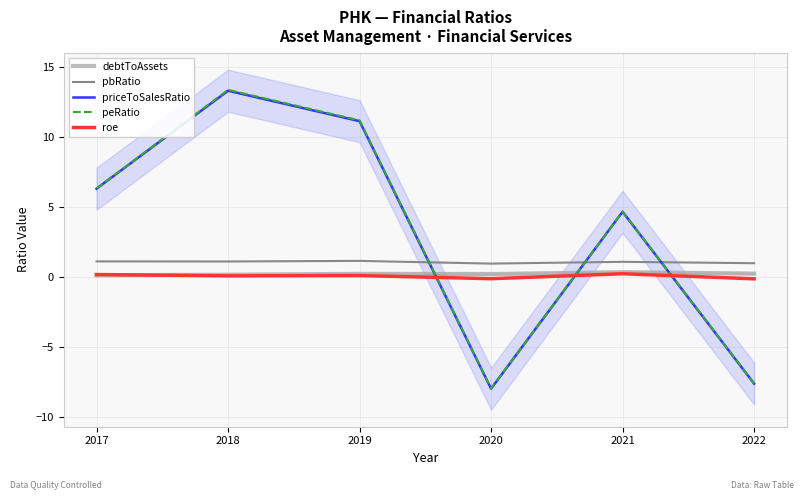

True or false: priceToSalesRatio and peRatio intersect in this chart.

False